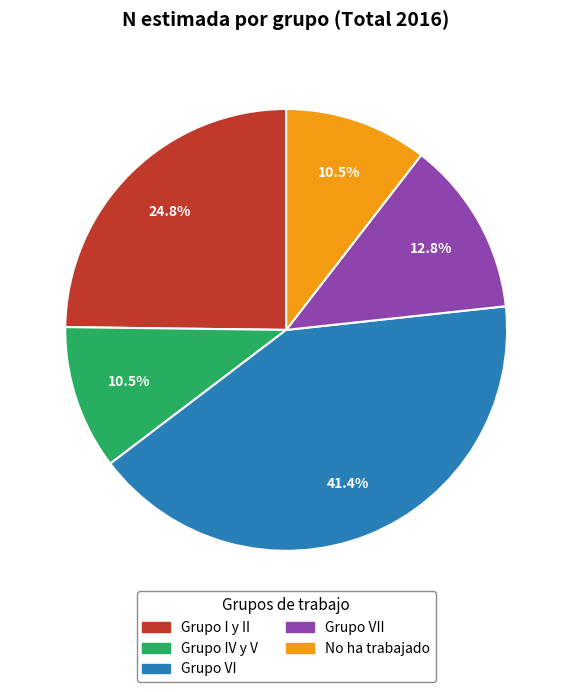

Is there any slice that represents more than half of the pie?

No